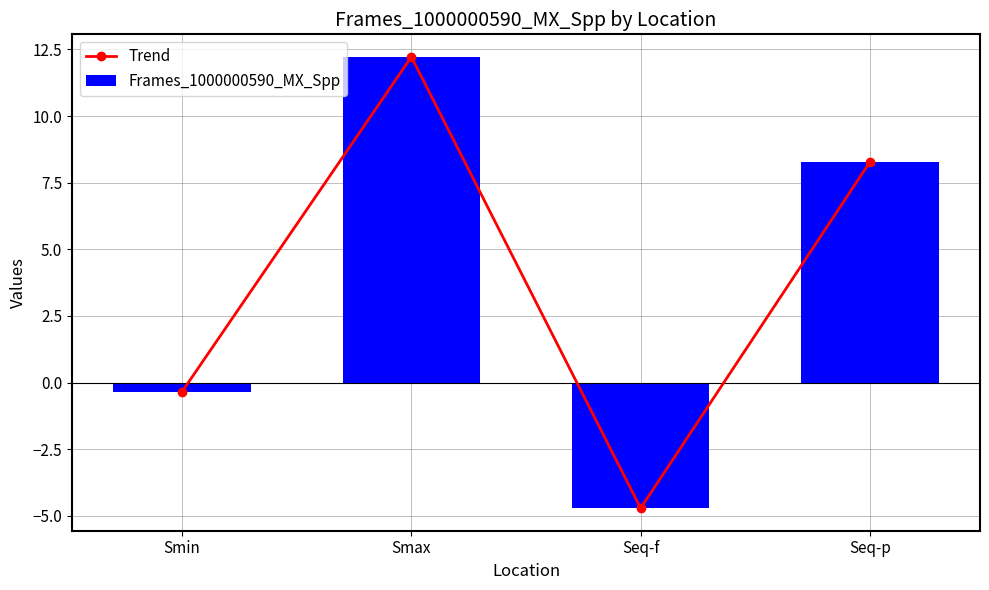

List the series in order of their peak value, lowest first.

Trend, Frames_1000000590_MX_Spp